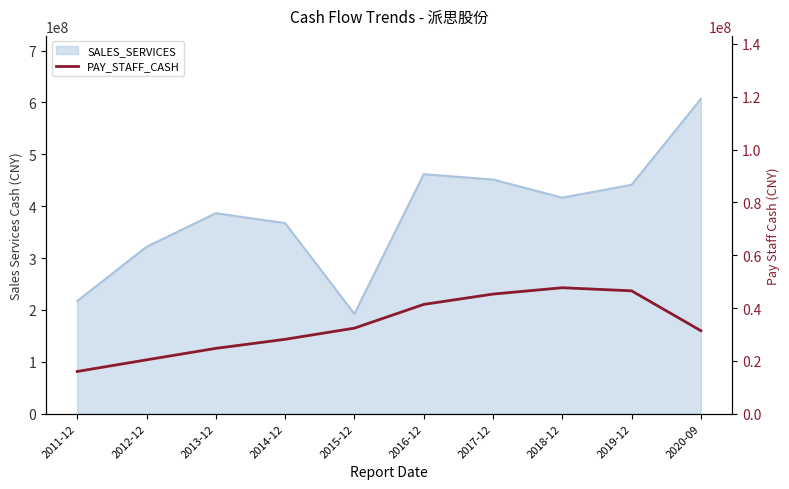

How many categories are shown in the chart?

10